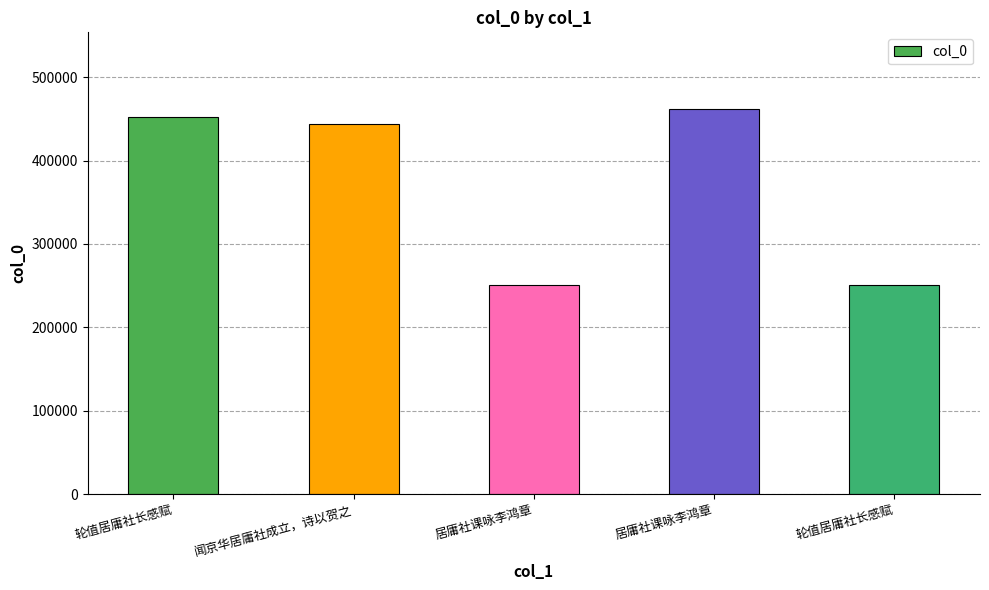

Does the chart contain any negative values?

No